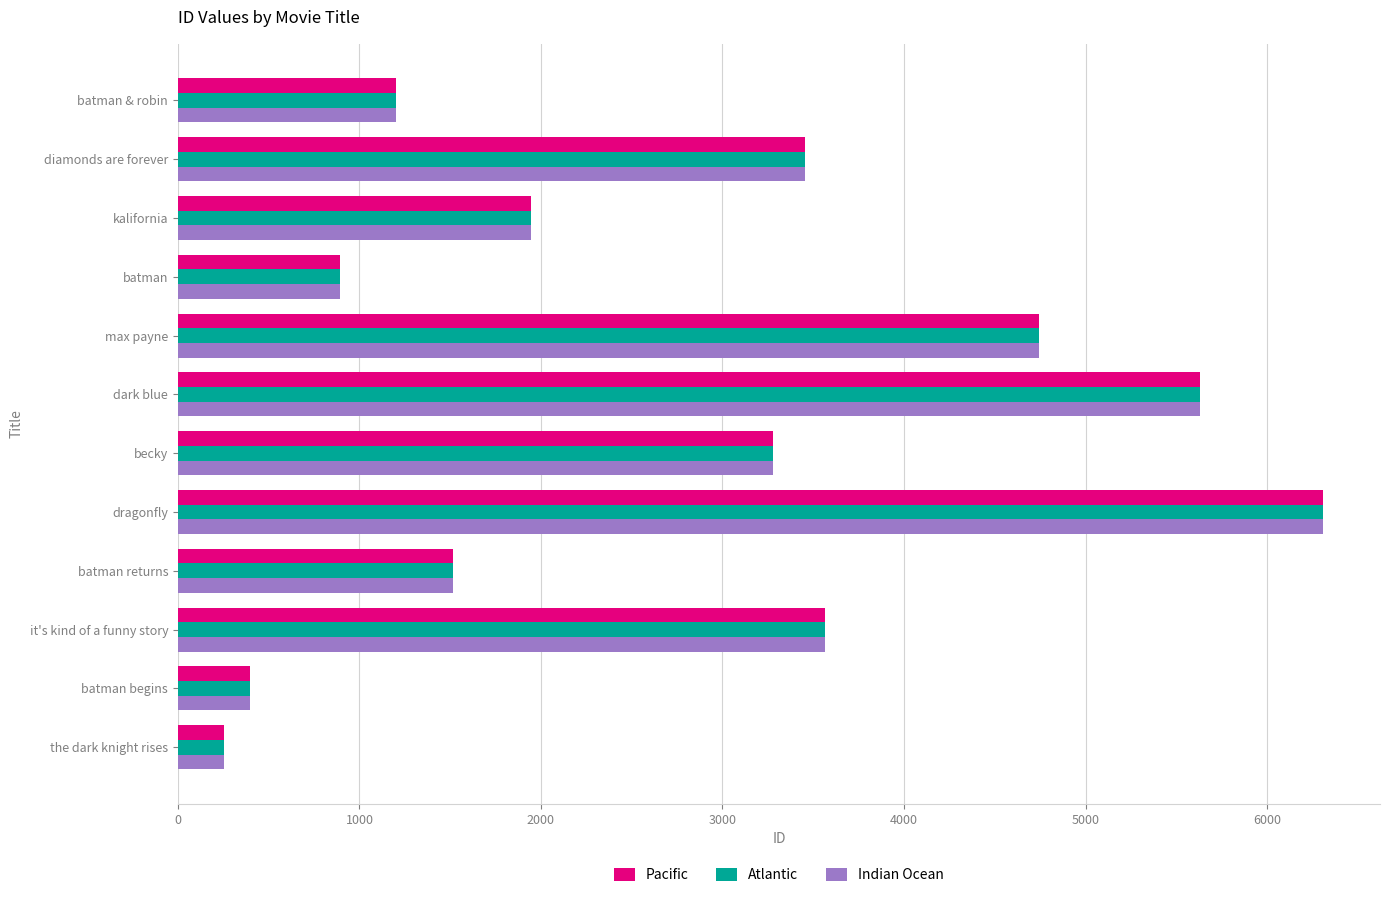

What is the difference between the maximum and minimum values in the Pacific series?

6055